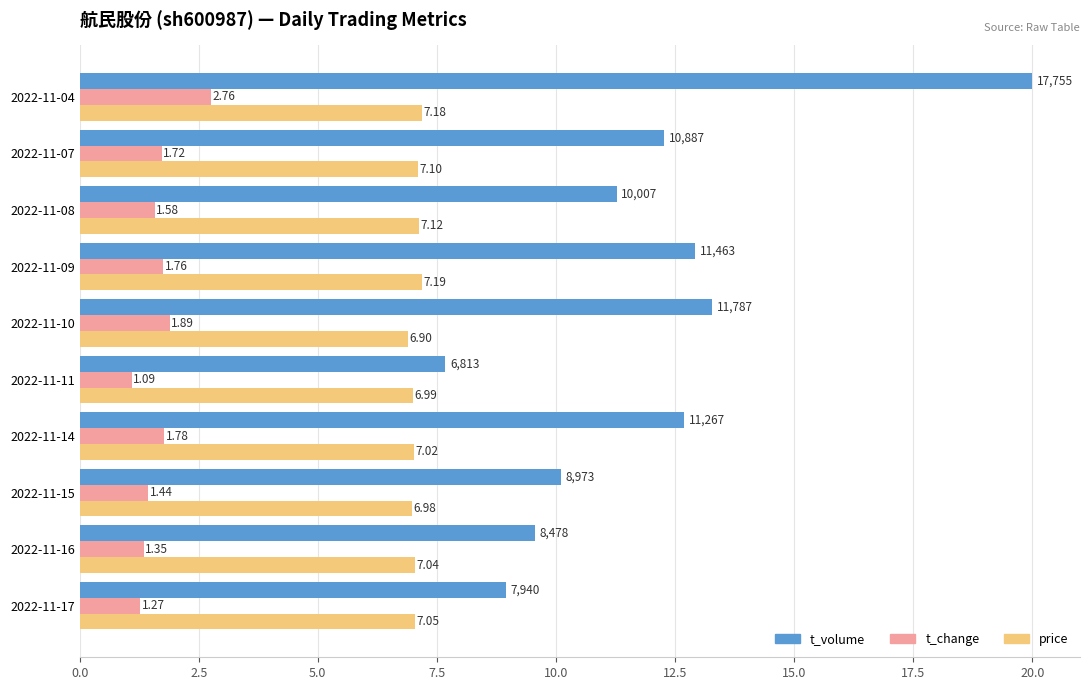

Rank the series by their average value, from lowest to highest.

t_change, price, t_volume